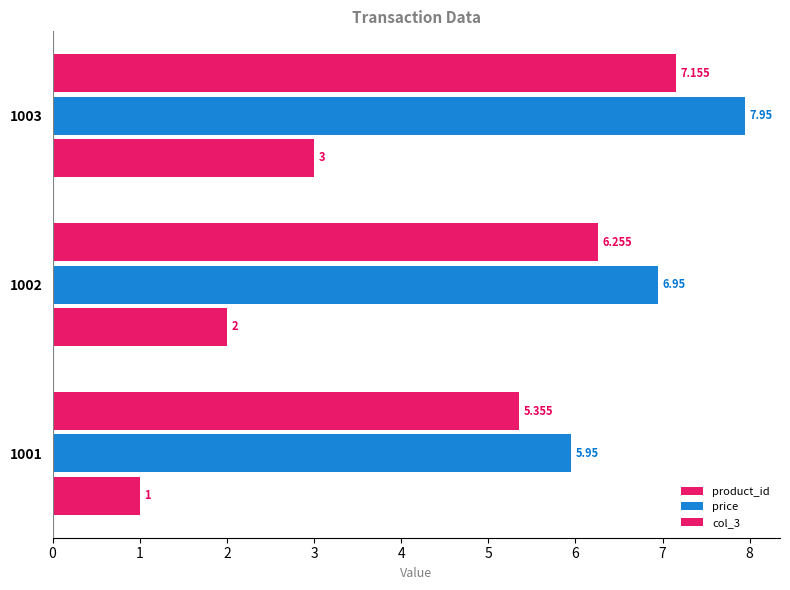

How many values in the price series exceed 6?

2